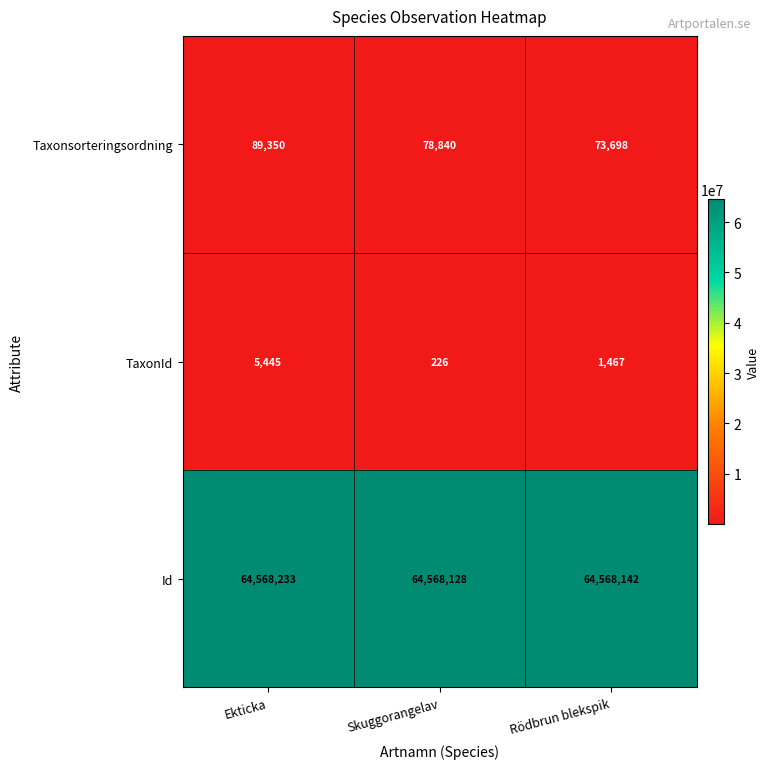

Where is TaxonId nearest to the value 2835?

Rödbrun blekspik